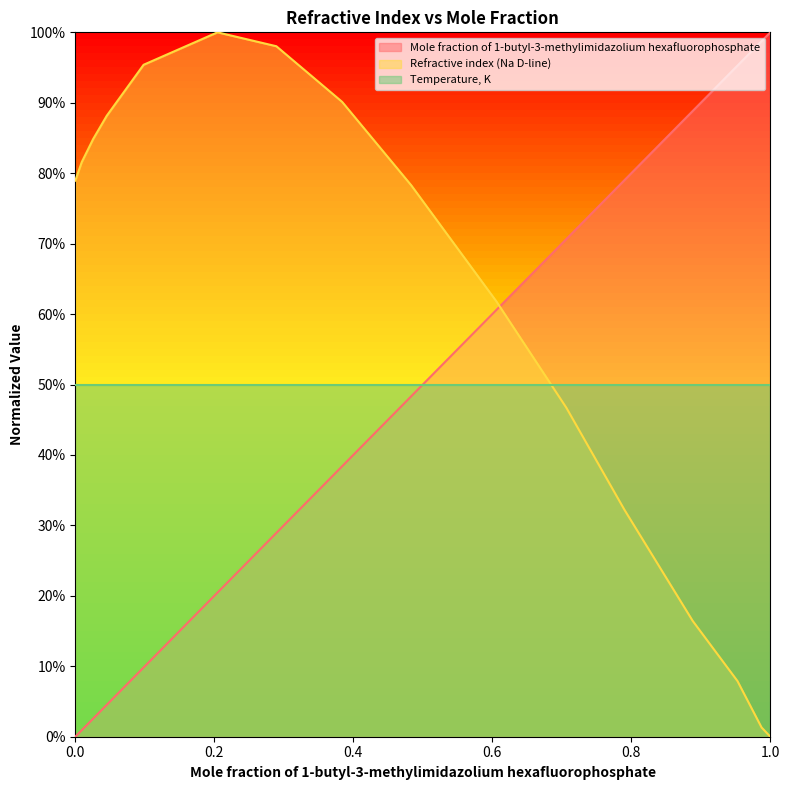

What is the value of the Mole fraction of 1-butyl-3-methylimidazolium hexafluorophosphate point at the 16th from the left?

1.0